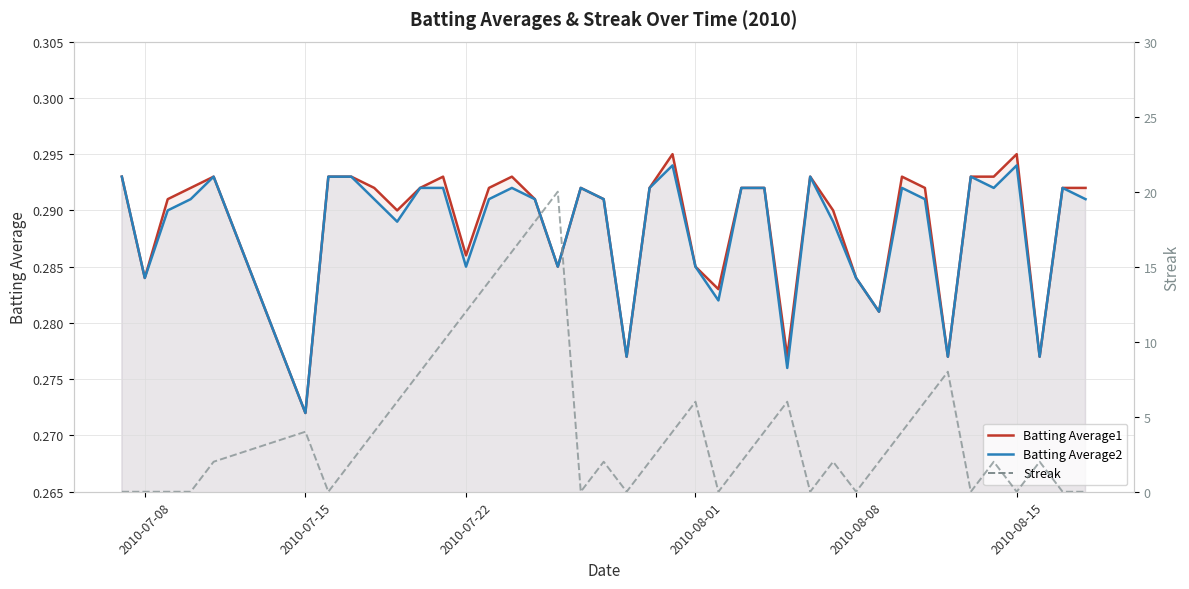

What is the highest value of the Streak series?

20.0